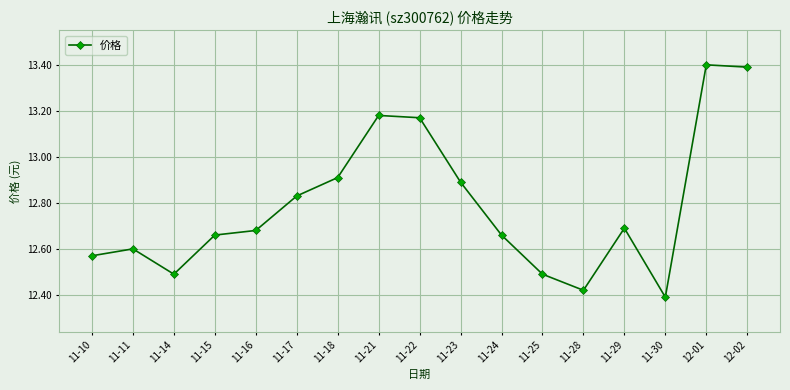

What position from the left is 11-18?

7